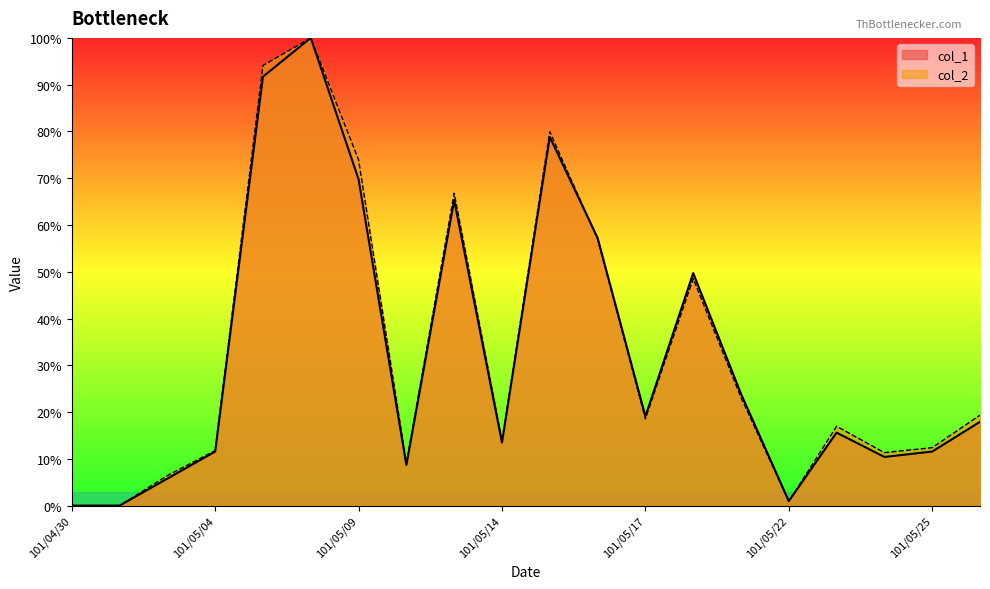

List the labels in order of col_2 value, smallest first.

101/04/30, 101/05/02, 101/05/22, 101/05/03, 101/05/10, 101/05/24, 101/05/04, 101/05/25, 101/05/14, 101/05/23, 101/05/17, 101/05/28, 101/05/21, 101/05/18, 101/05/16, 101/05/11, 101/05/09, 101/05/15, 101/05/07, 101/05/08